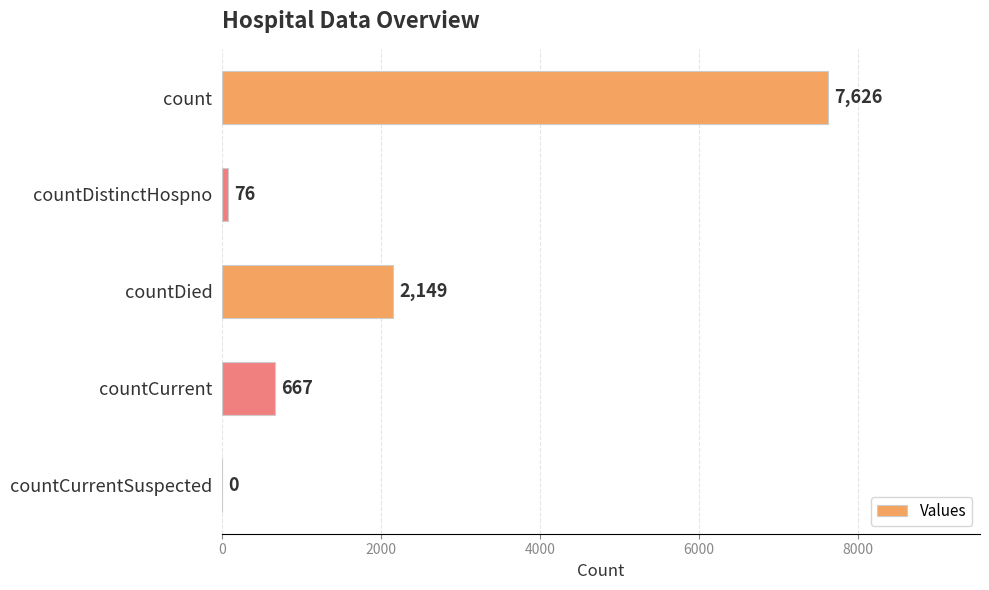

Is it true that the value at countCurrent is 667?

True